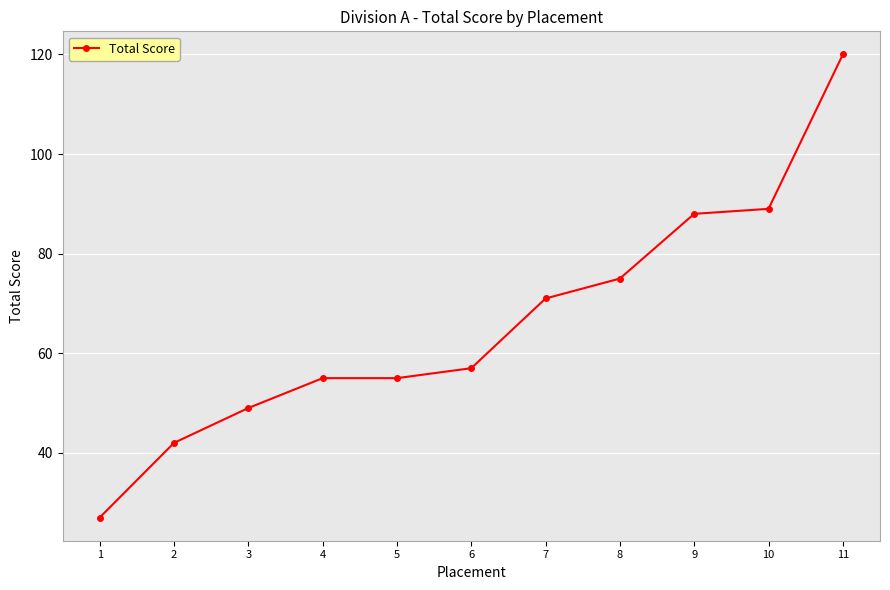

What is the minimum value shown in the chart?

27